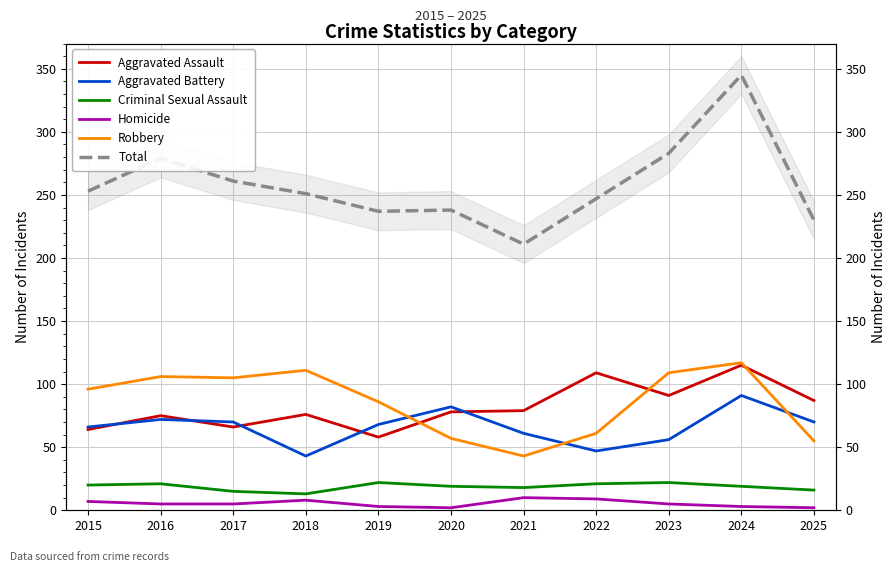

How many lines are shown in the chart?

6